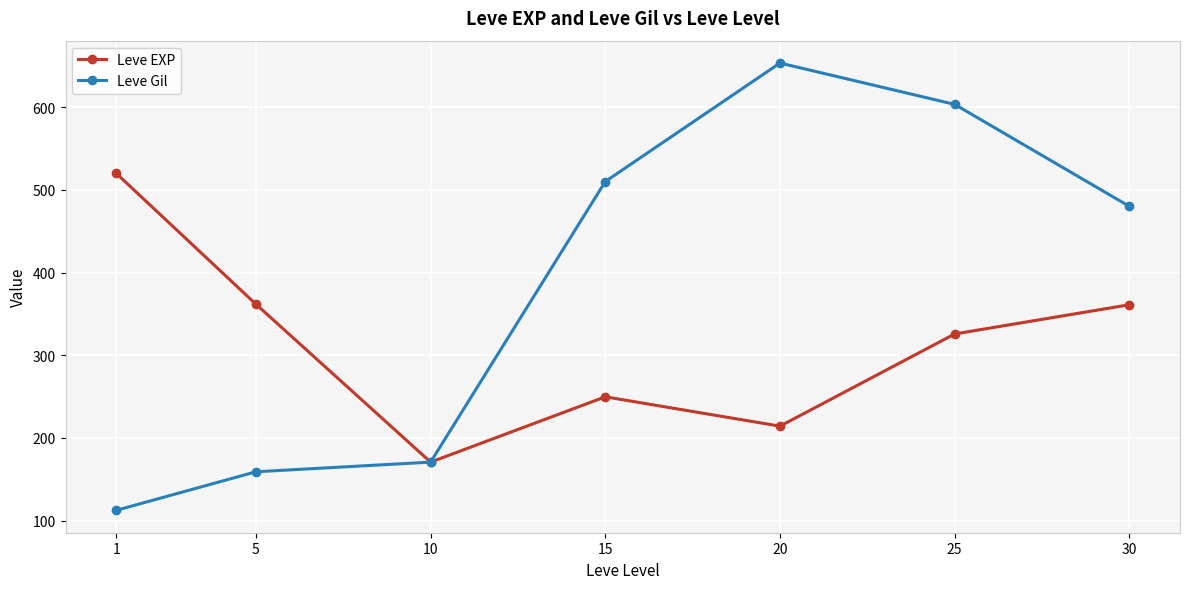

What is the value of the Leve EXP point at the 3rd from the left?

170.7